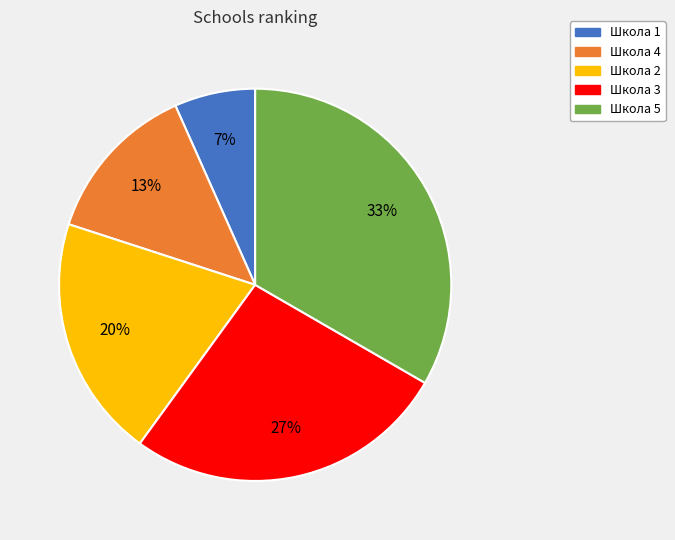

What is the largest slice in the pie chart?

Школа 5